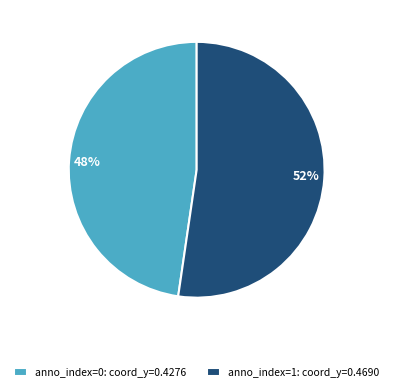

To the nearest percent, what portion does anno_index=1: coord_y=0.4690 represent?

52%